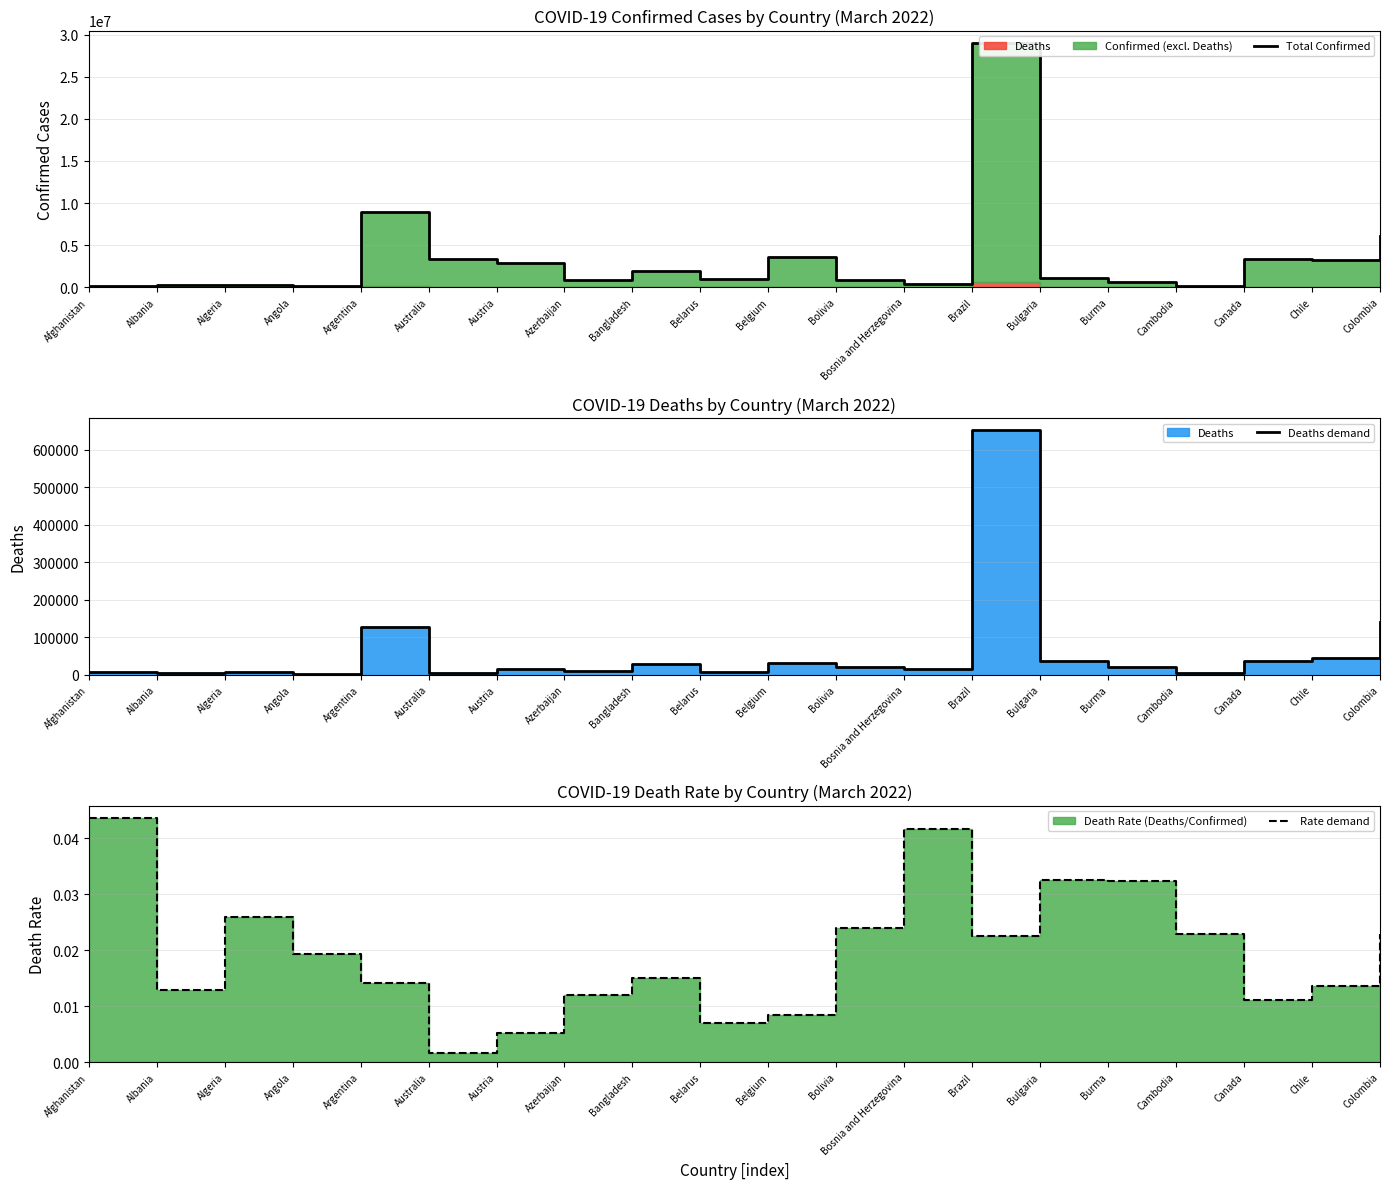

The Total Confirmed series shows 2925983.8 at Colombia. True or false?

False